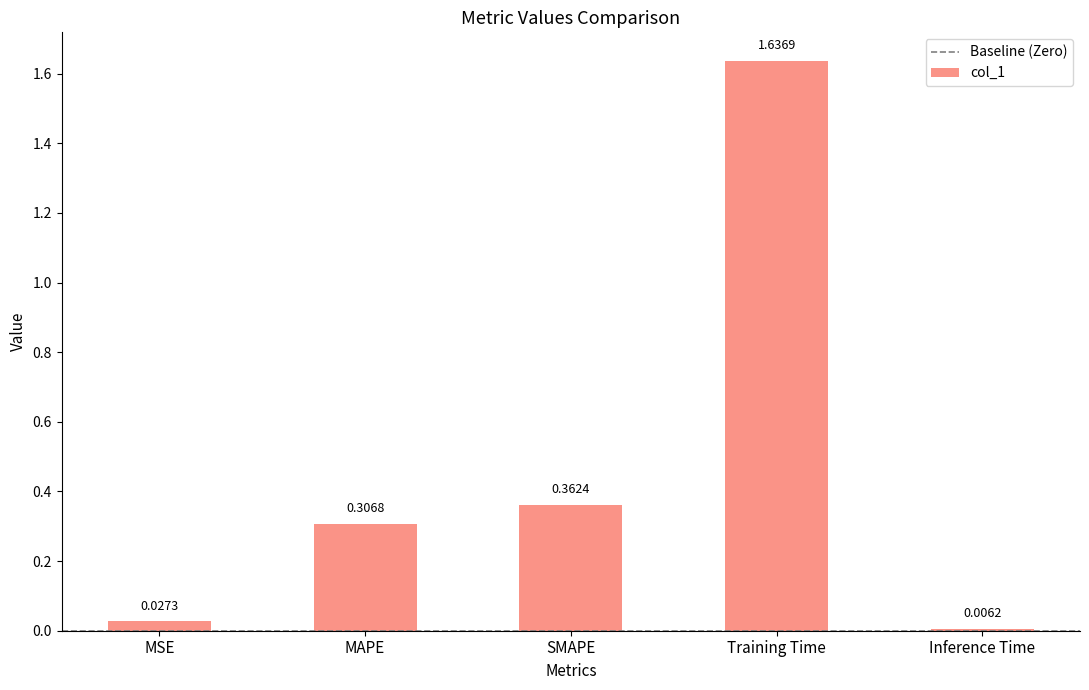

What is the change in value from Training Time to Inference Time?

-1.6